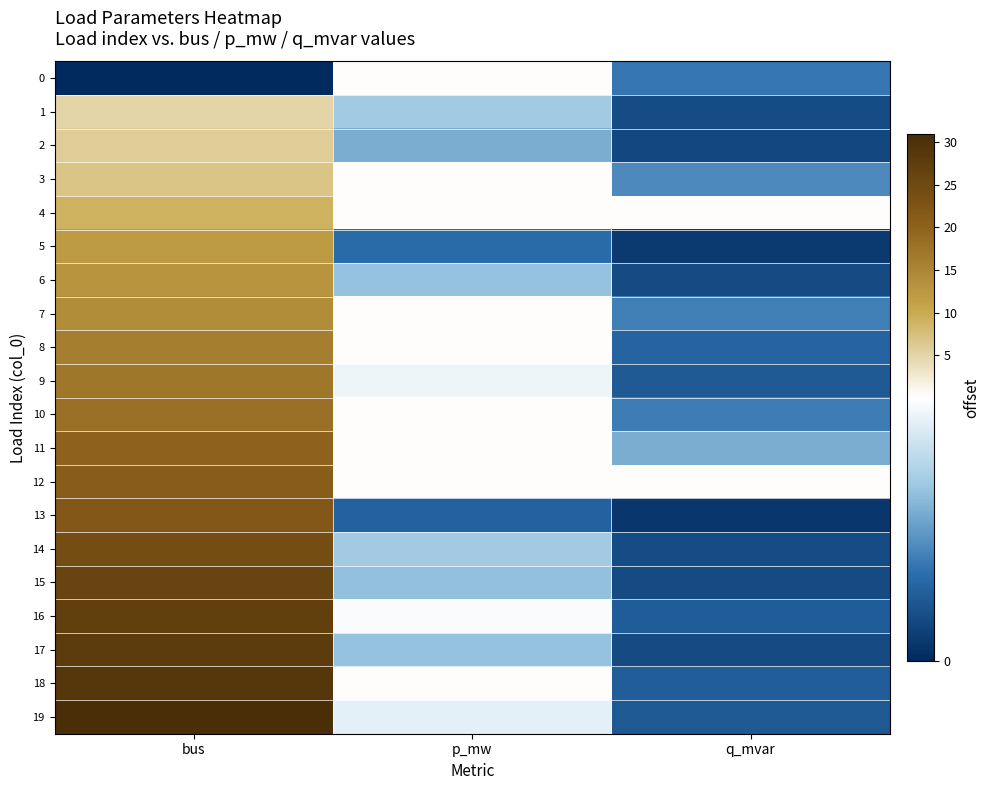

Which series has the largest range (max minus min)?

19